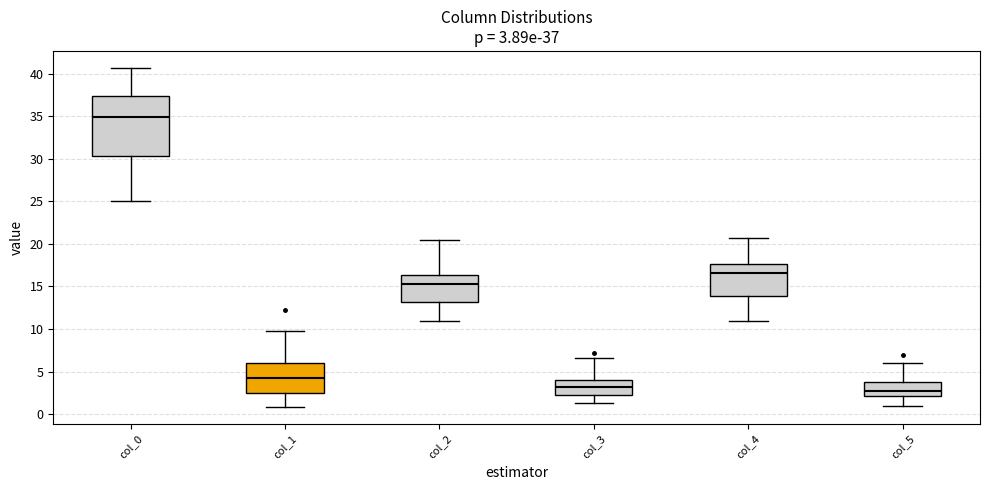

Which box is the tallest, from its lower edge to its upper edge?

col_0